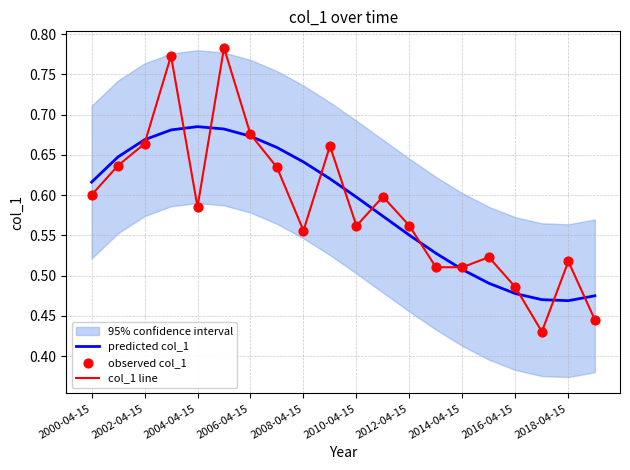

Which series has the largest total across all categories?

predicted col_1